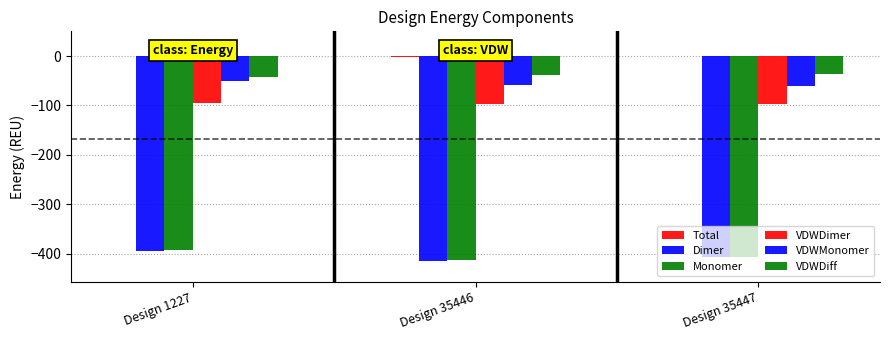

At which category is the sum across all series the highest?

Design 1227